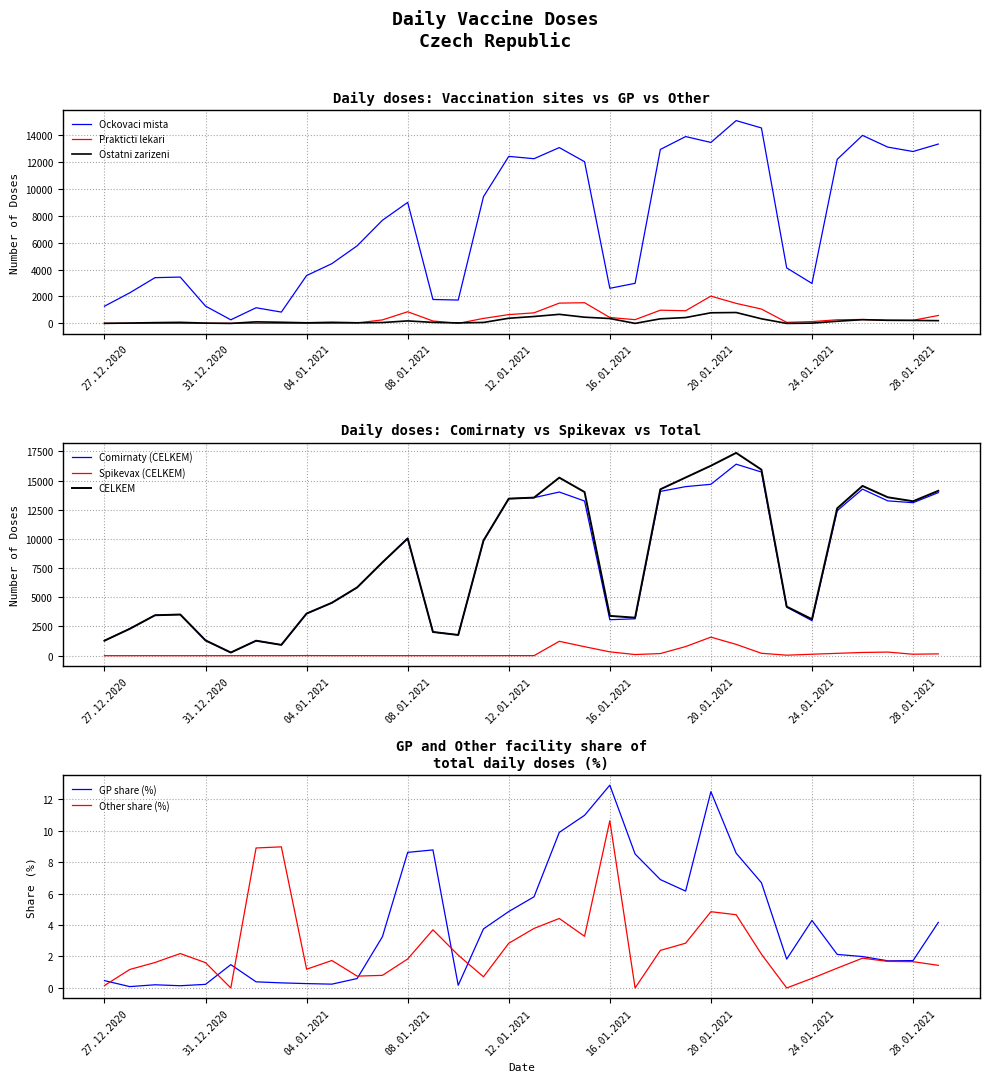

Between 04.01.2021 and 20.01.2021, which series saw the biggest shift?

CELKEM